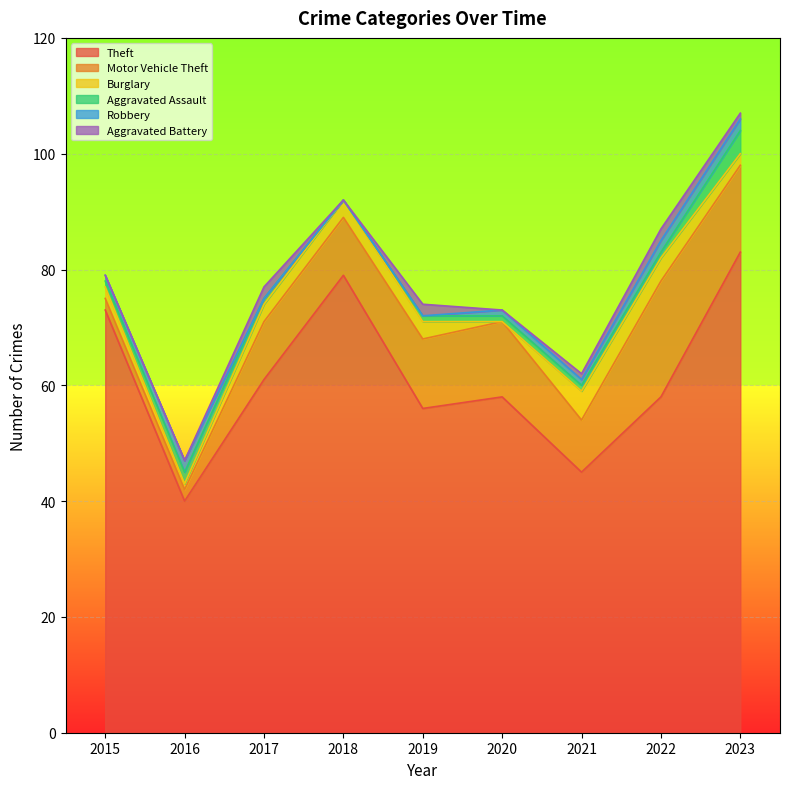

What is the value of the Motor Vehicle Theft point at the 4th from the left?

10